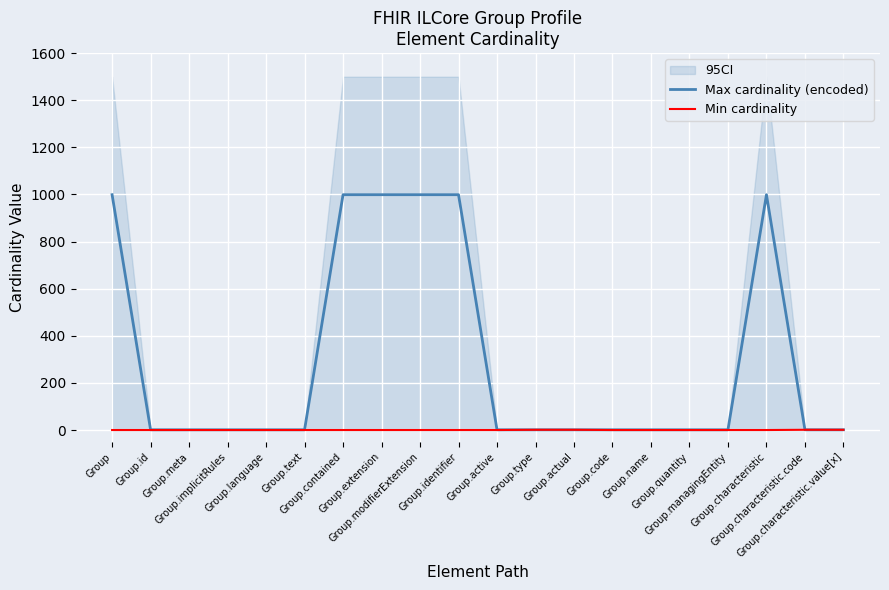

True or false: Max cardinality (encoded) and Min cardinality intersect in this chart.

False